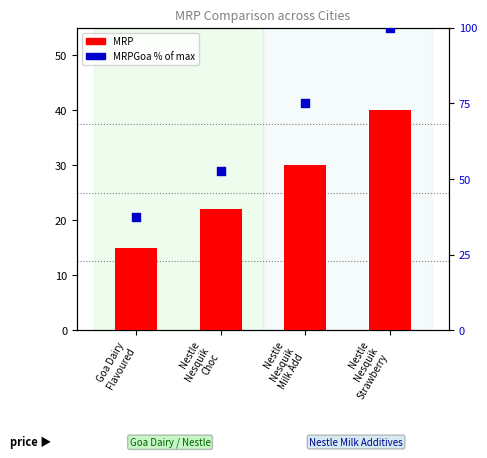

Which series has the widest spread of Y values?

MRPGoa % of max